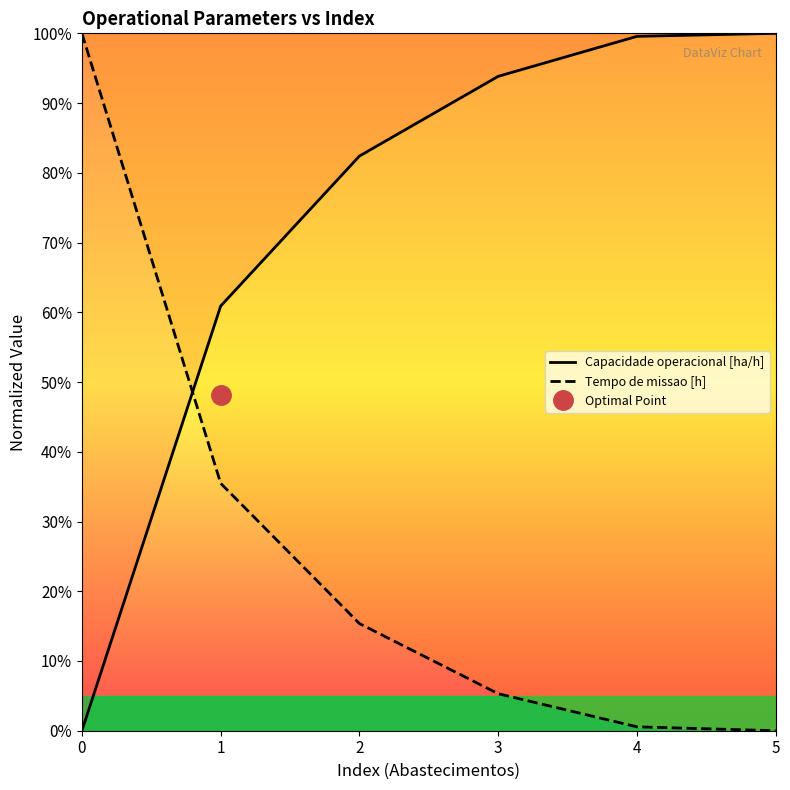

True or false: Tempo de missao [h] and Capacidade operacional [ha/h] cross at least once.

True